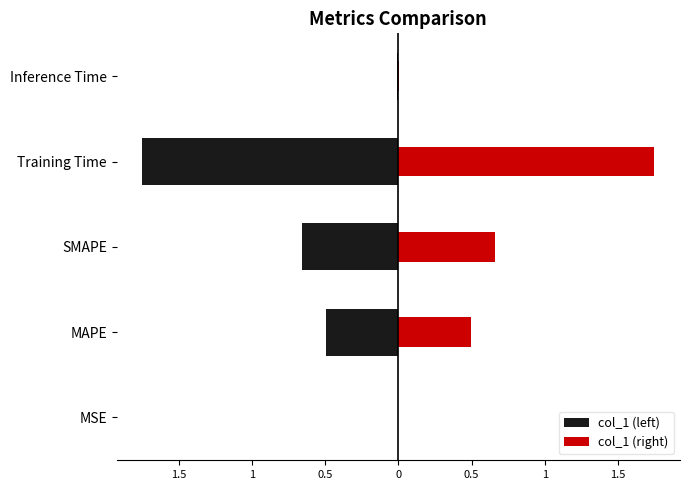

How many bars are there in each group?

2